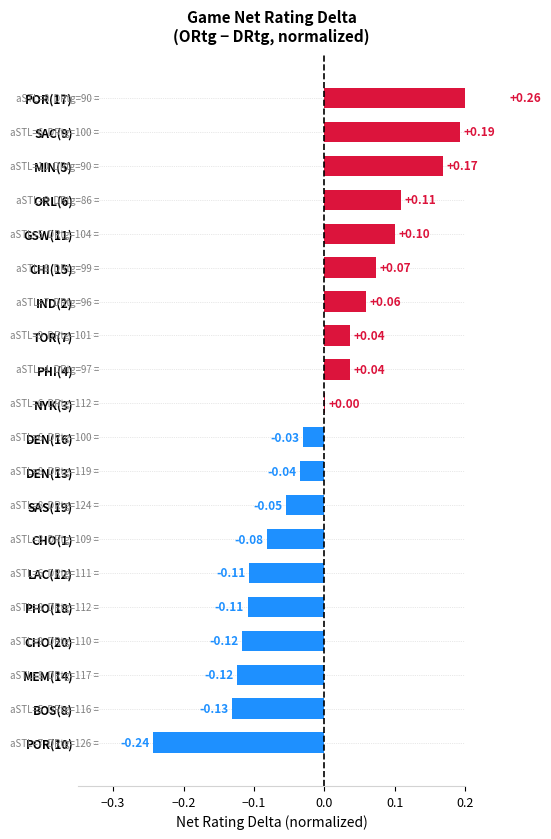

What is the difference between the values at SAS(19) and TOR(7)?

0.1